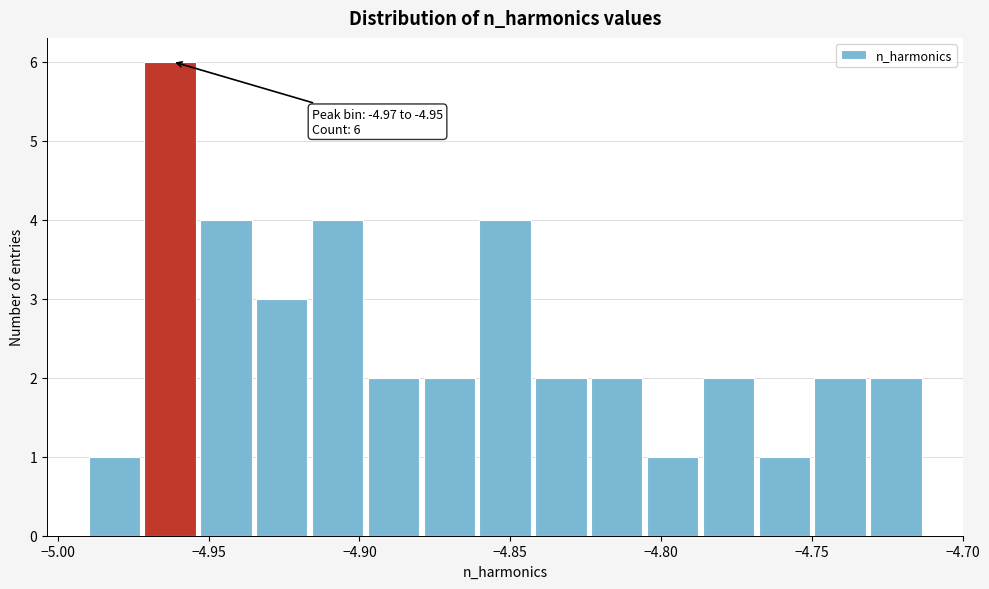

Around what value on the x-axis is the tallest bar? Give the approximate position of its centre, as read against the axis.

-4.965